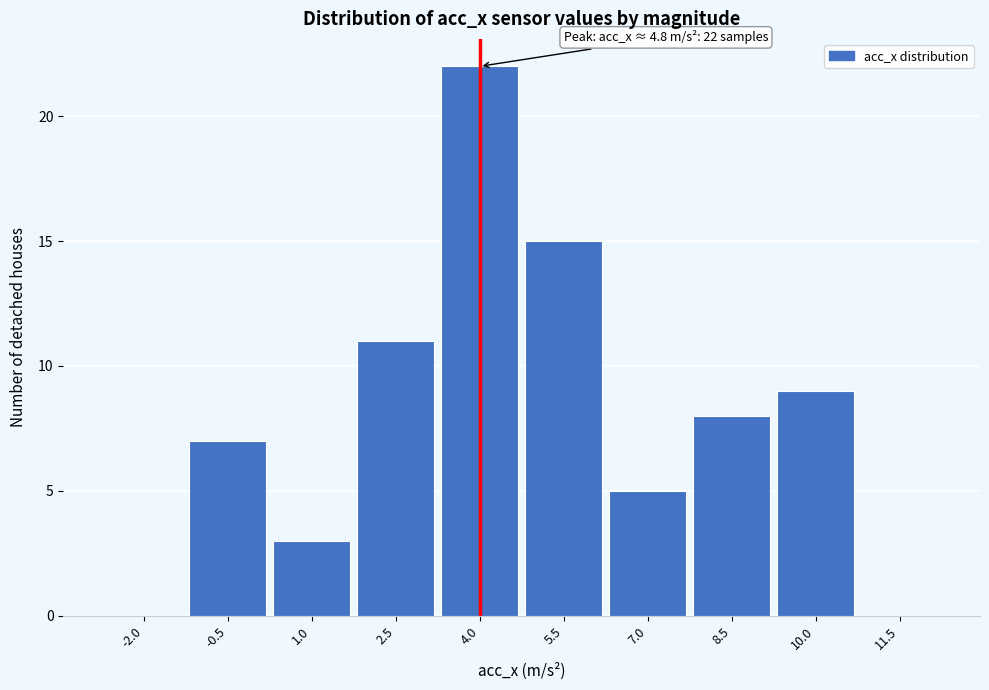

Reading right to left, extract all data points from this chart.

11.5=0	10.0=9	8.5=8	7.0=5	5.5=15	4.0=22	2.5=11	1.0=3	-0.5=7	-2.0=0